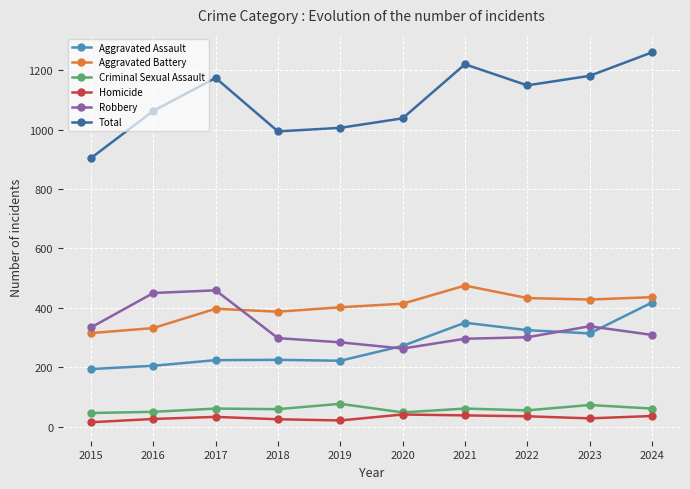

Between 2015 and 2024, which series saw the biggest shift?

Total